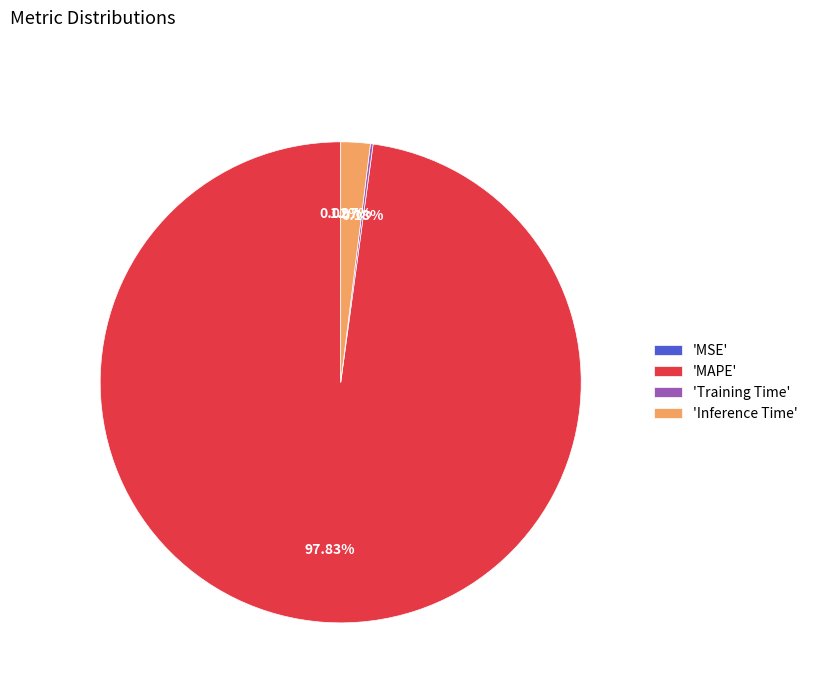

Which slice is the largest?

'MAPE'